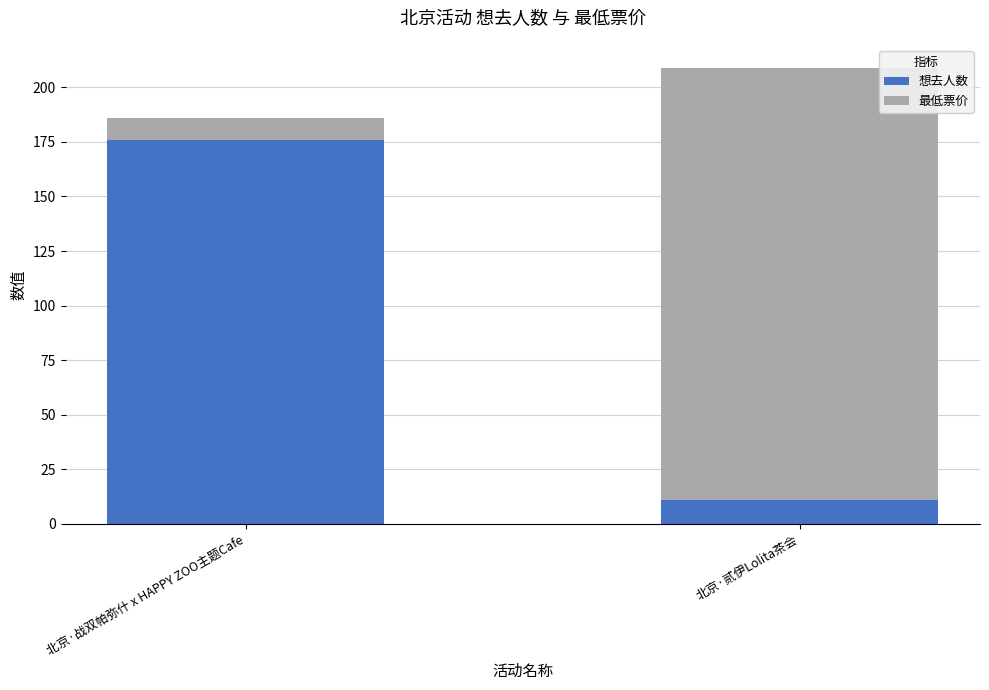

At which category is the sum across all series the highest?

北京·贰伊Lolita茶会